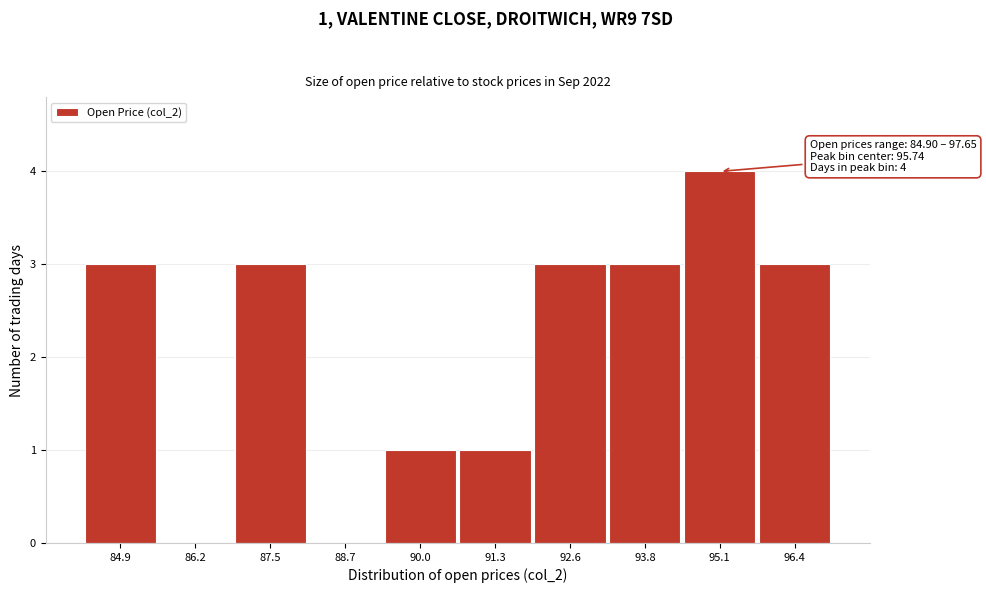

Reading right to left, list all the values displayed in this chart.

96.4=3	95.1=4	93.8=3	92.6=3	91.3=1	90.0=1	88.7=0	87.5=3	86.2=0	84.9=3